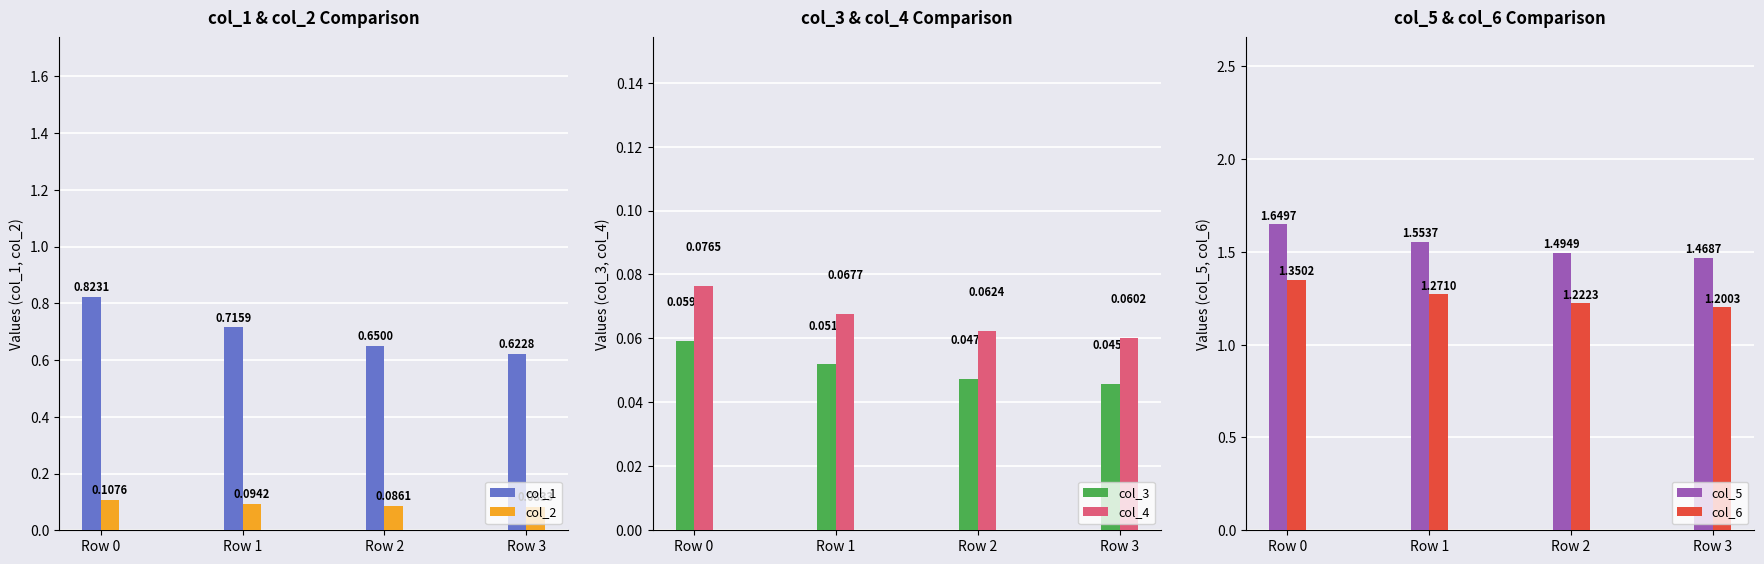

Rank the series at Row 2 from highest to lowest value.

col_5, col_6, col_1, col_2, col_4, col_3